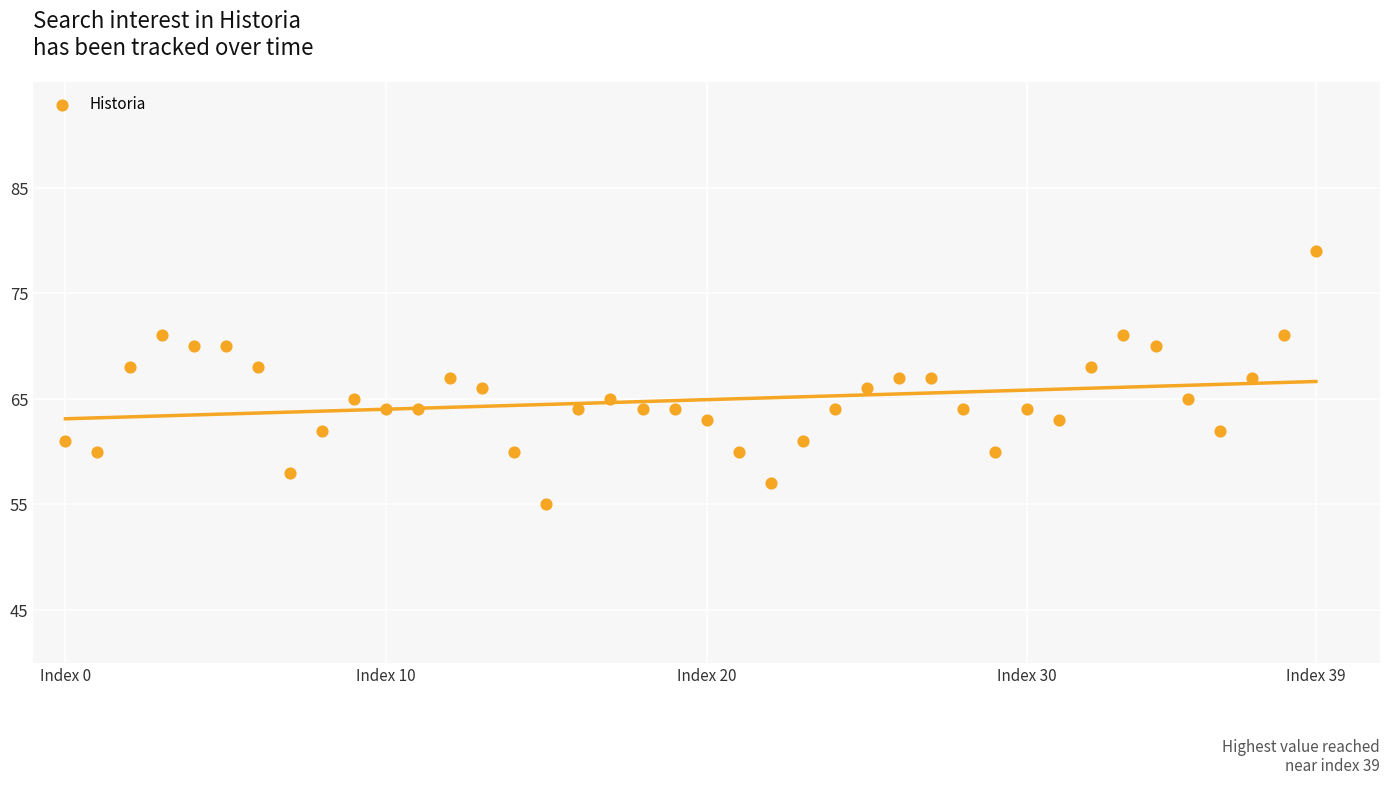

What is the range of Y values (max minus min)?

24